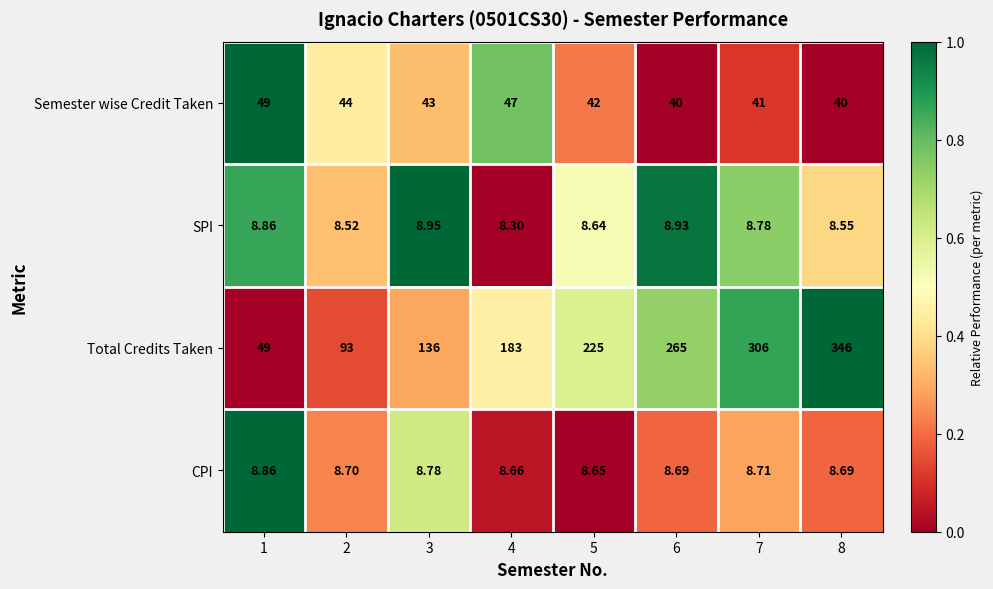

Which series has the largest range (max minus min)?

Total Credits Taken